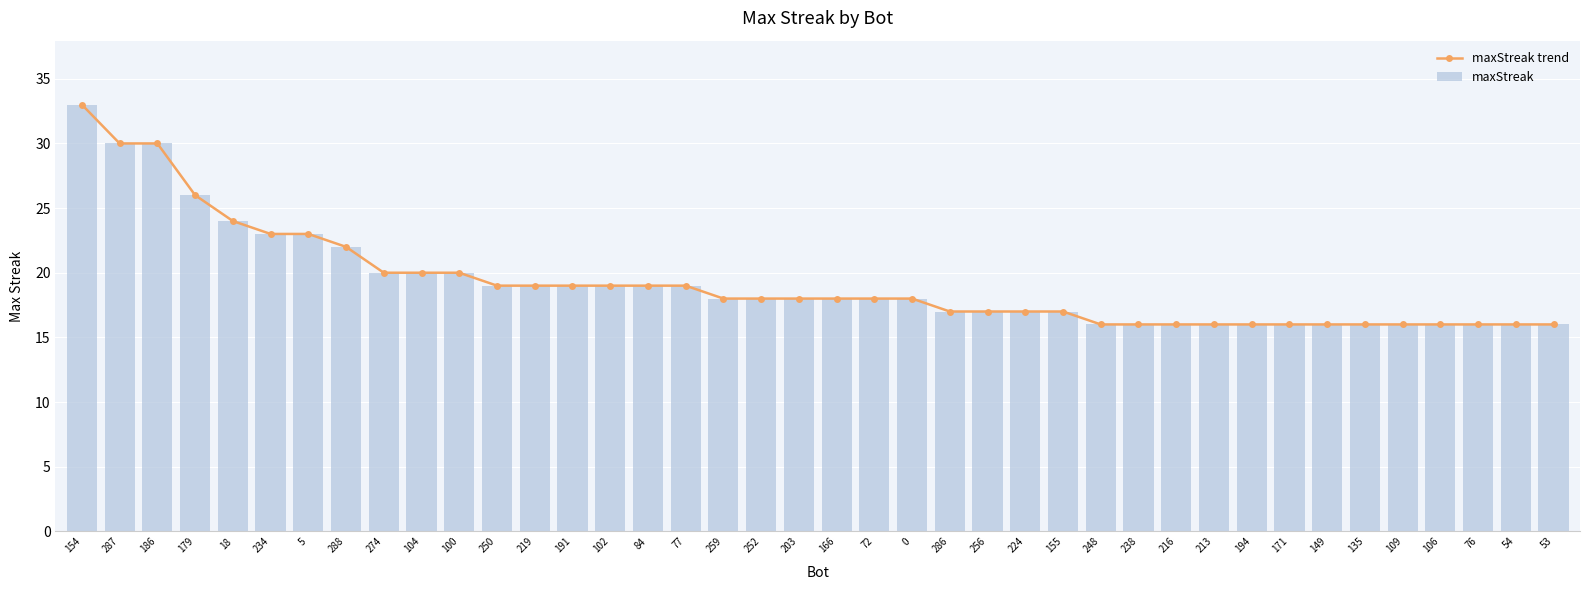

Is it true that maxStreak equals 19 at 191?

True